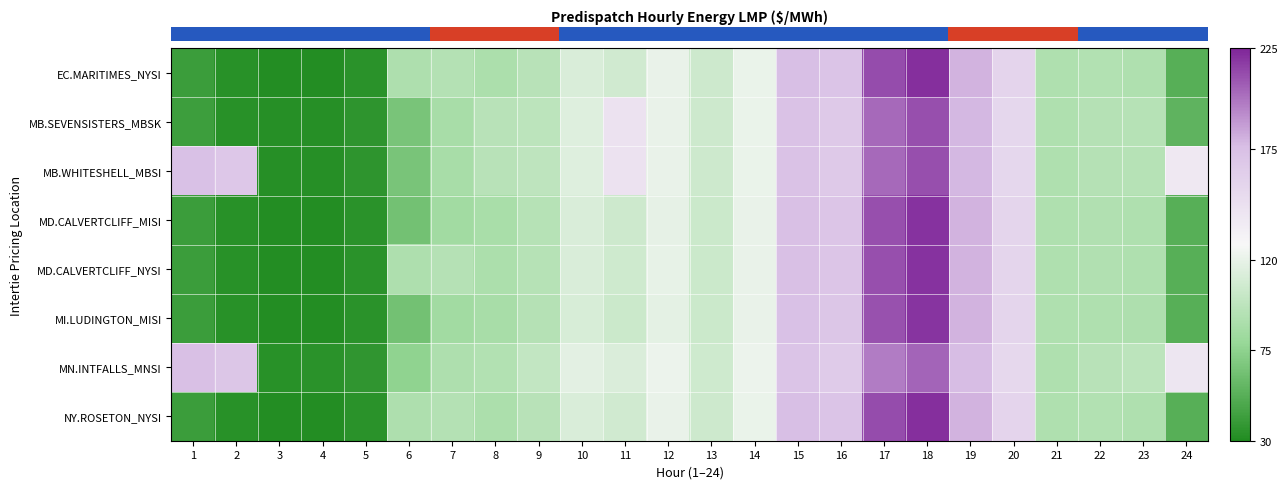

How many data points does each series have?

24